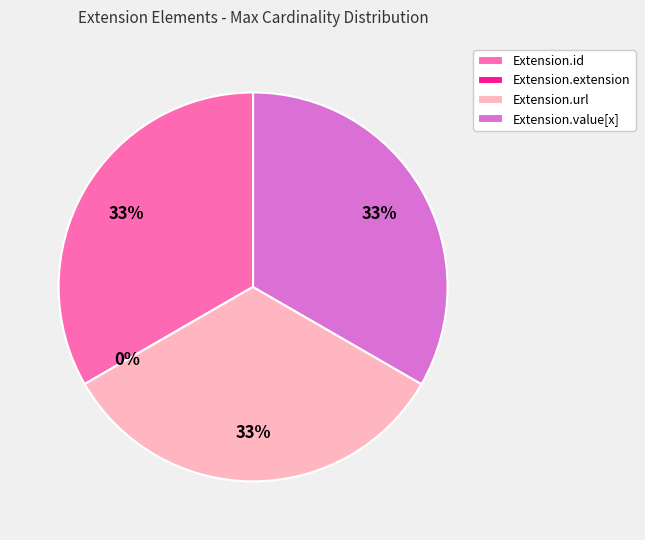

Count the number of slices in the pie.

4